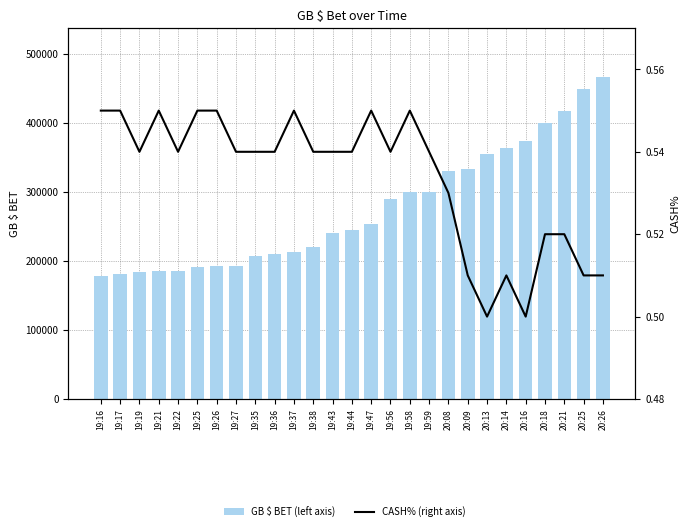

At which category is the sum across all series the highest?

20:26